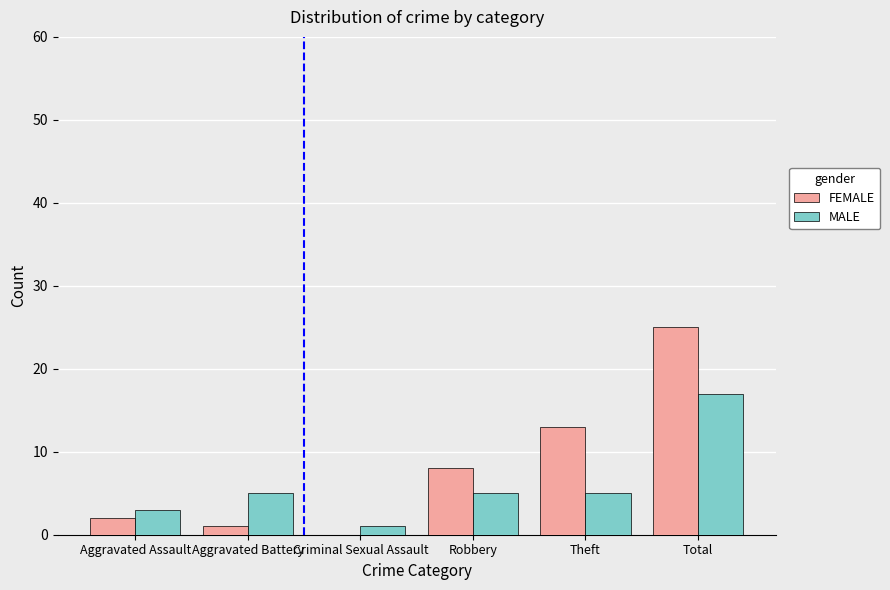

What value does the FEMALE series have at Theft?

13